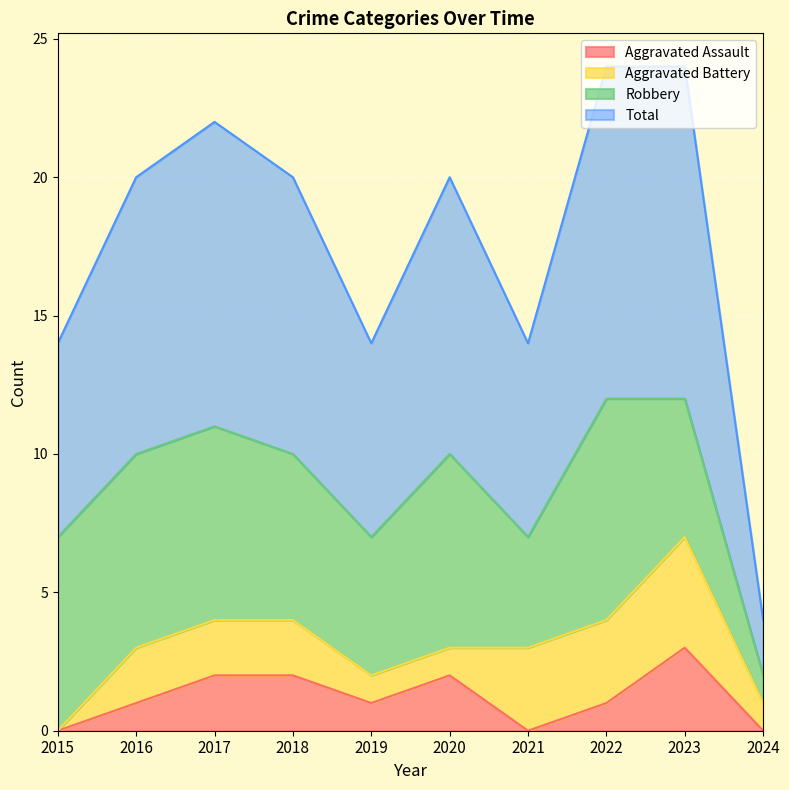

What is the maximum value for Aggravated Assault?

3